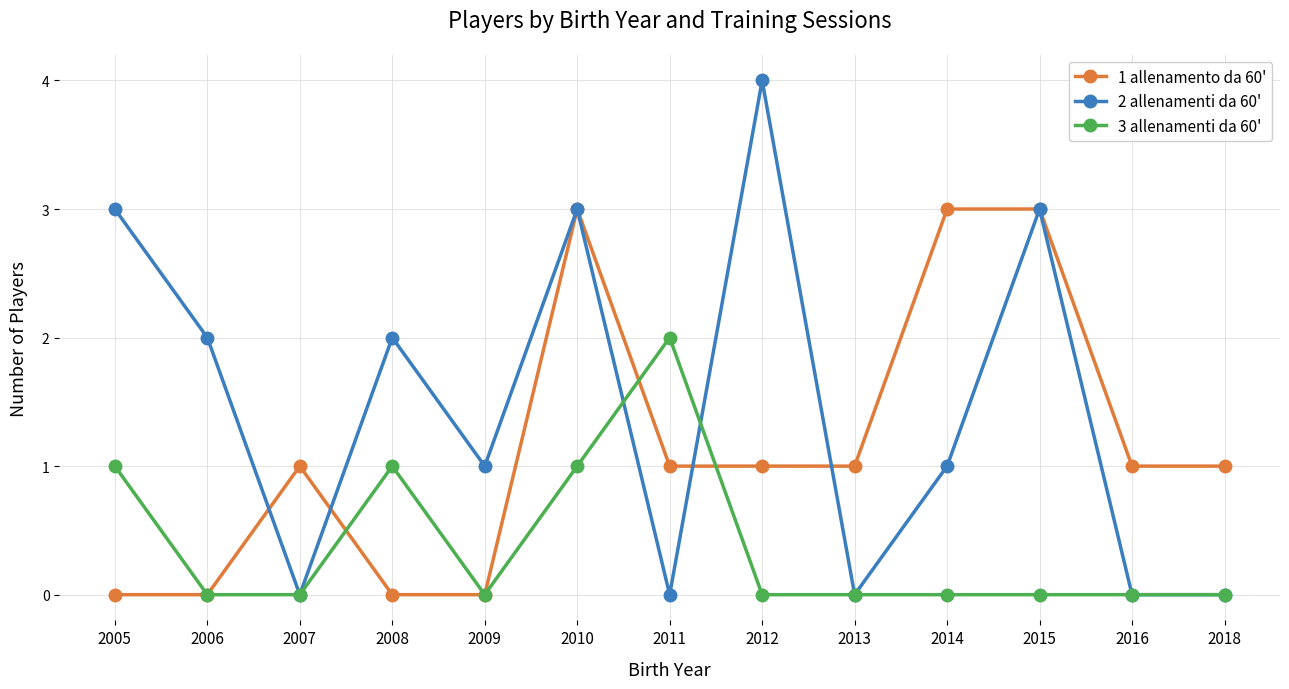

What is the sum of all 1 allenamento da 60' values?

15